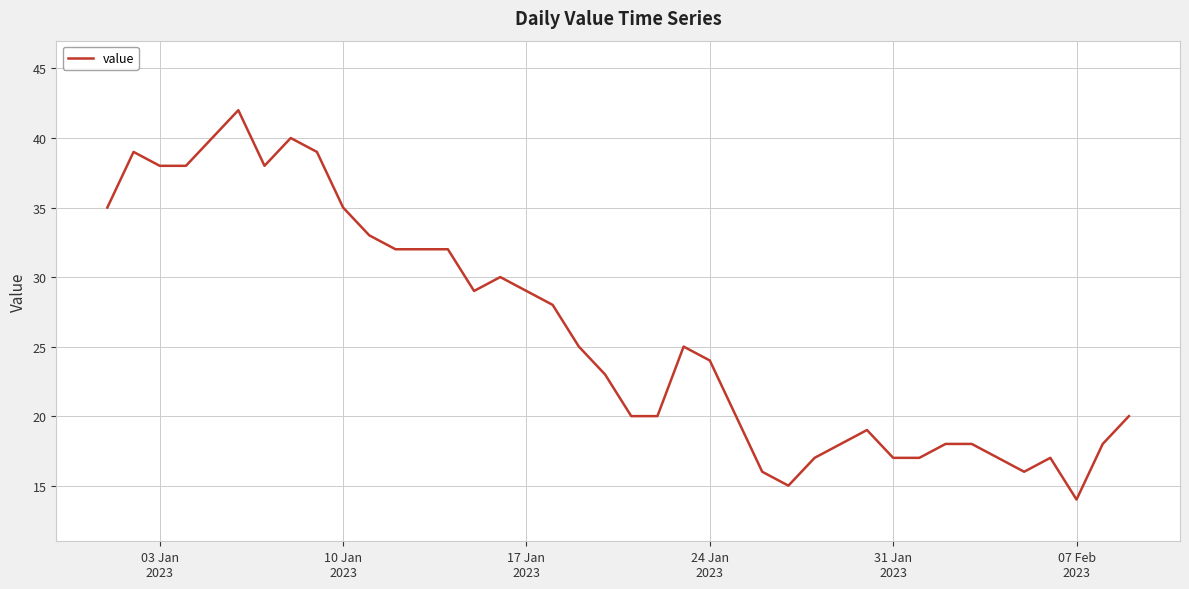

What is the maximum value shown in the chart?

42